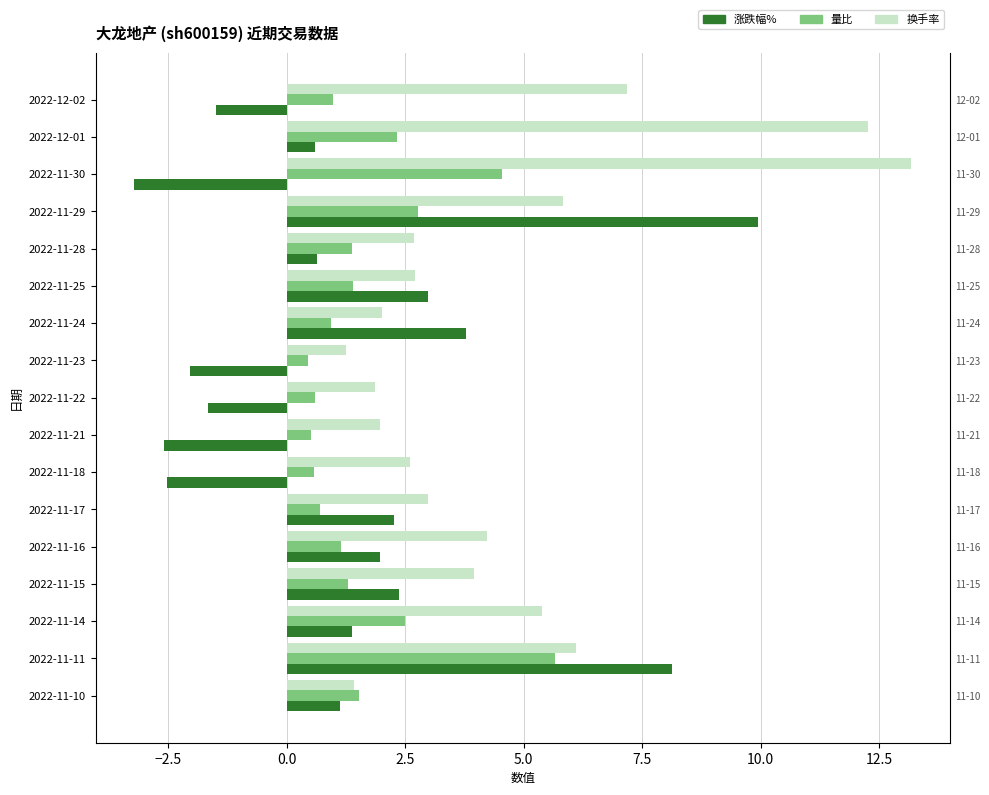

How many distinct data groups are displayed?

3